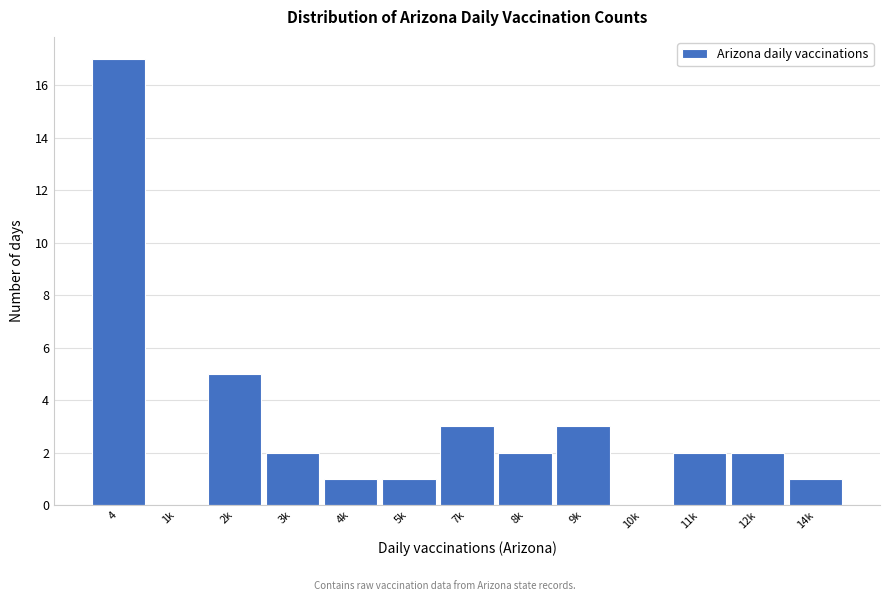

Reading left to right, what are all the values shown in this chart?

4=17	1k=0	2k=5	3k=2	4k=1	5k=1	7k=3	8k=2	9k=3	10k=0	11k=2	12k=2	14k=1